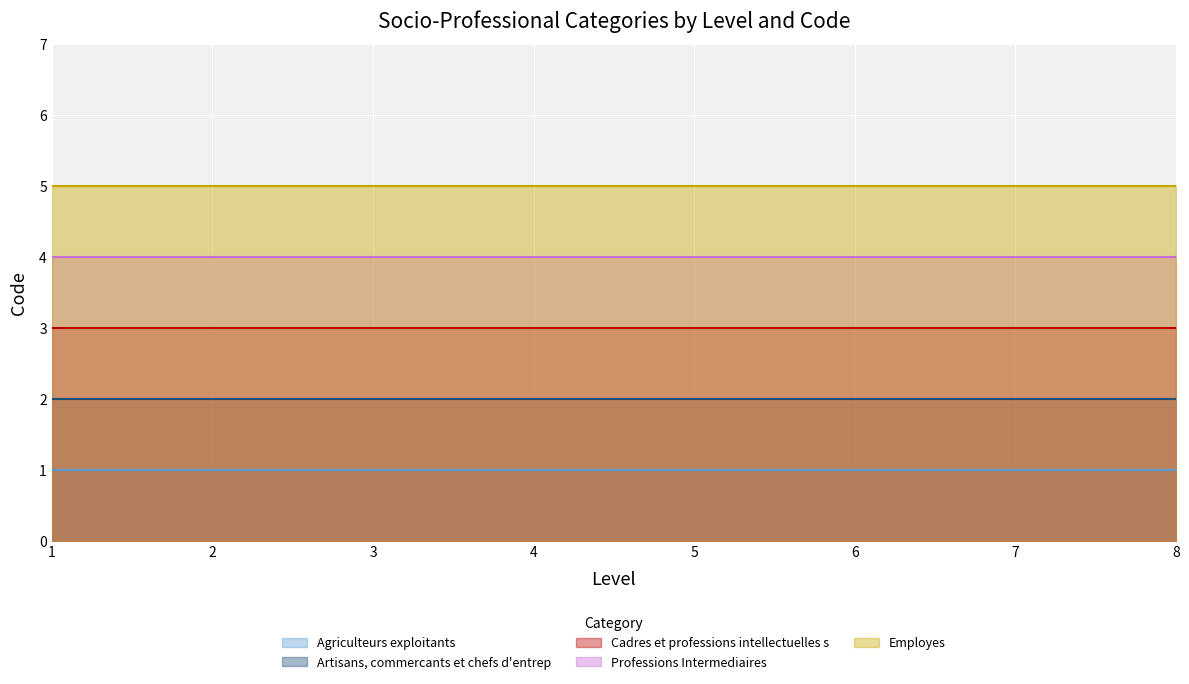

What is the sum of all Professions Intermediaires values?

32